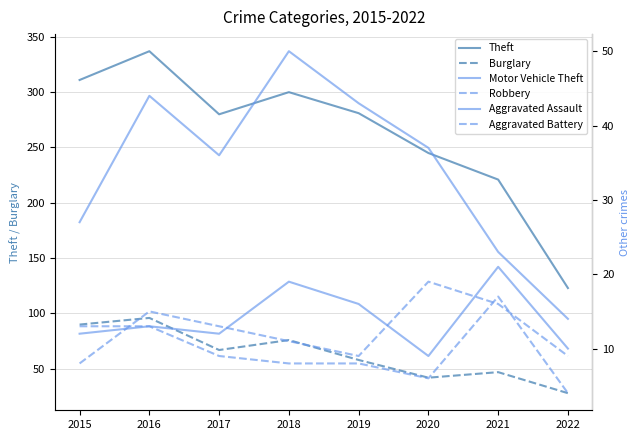

What is the minimum value shown in the chart?

4